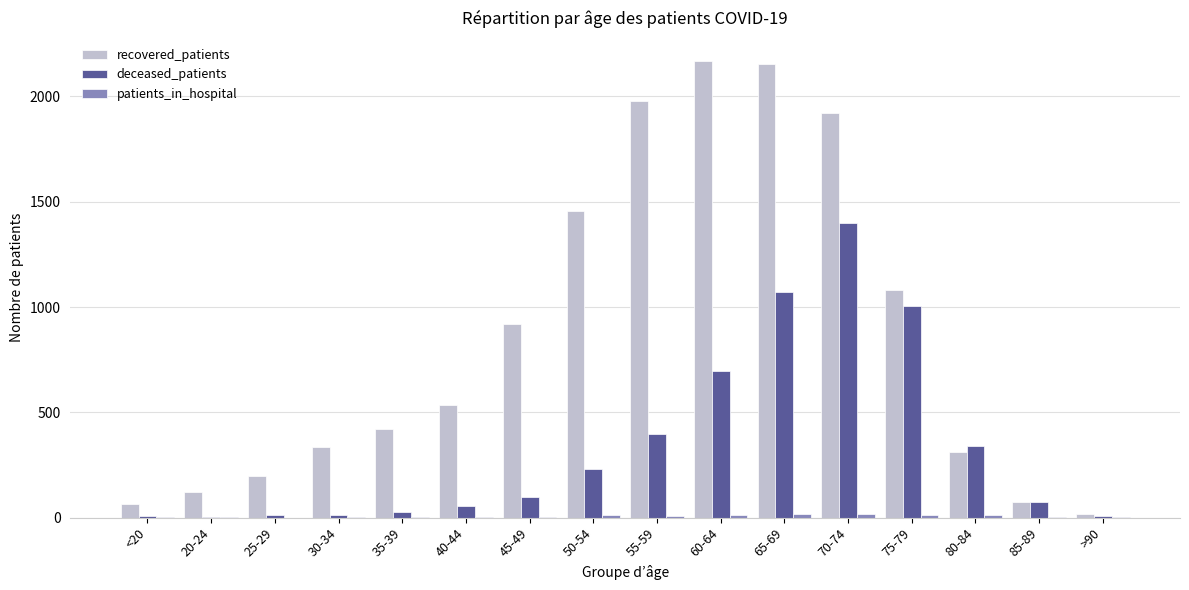

At which label does deceased_patients reach its peak?

70-74